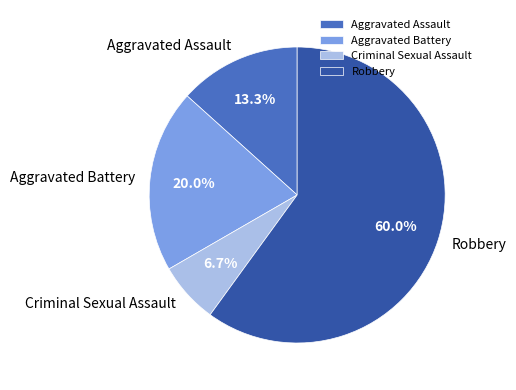

Between Aggravated Assault and Robbery, which is larger?

Robbery